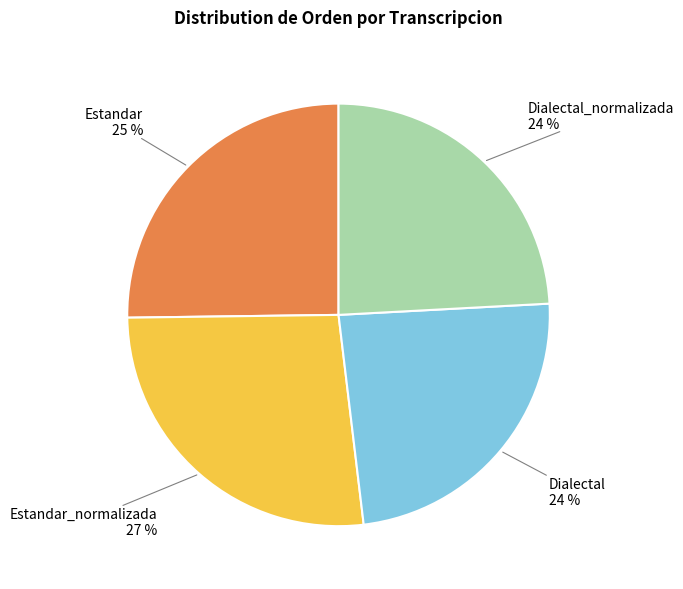

Is it true that Dialectal is 38% of the pie?

False